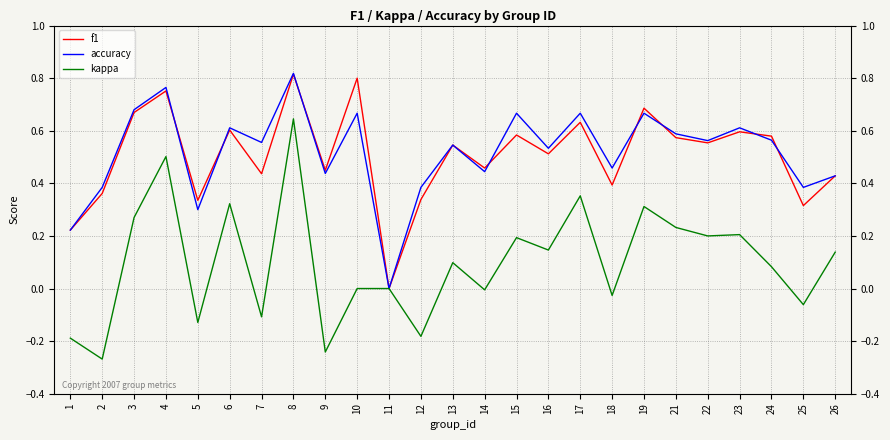

Which series changed the most between 5 and 16?

kappa